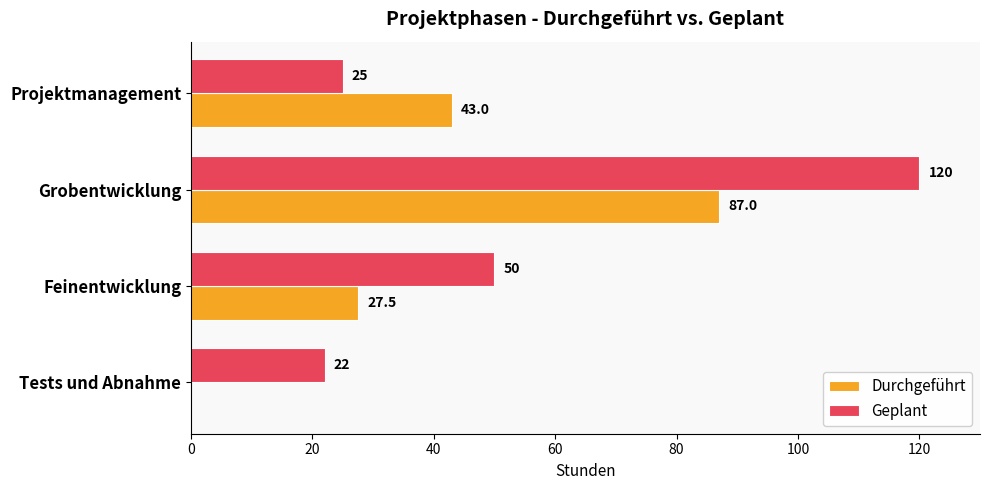

What is the maximum value shown in the chart?

120.0